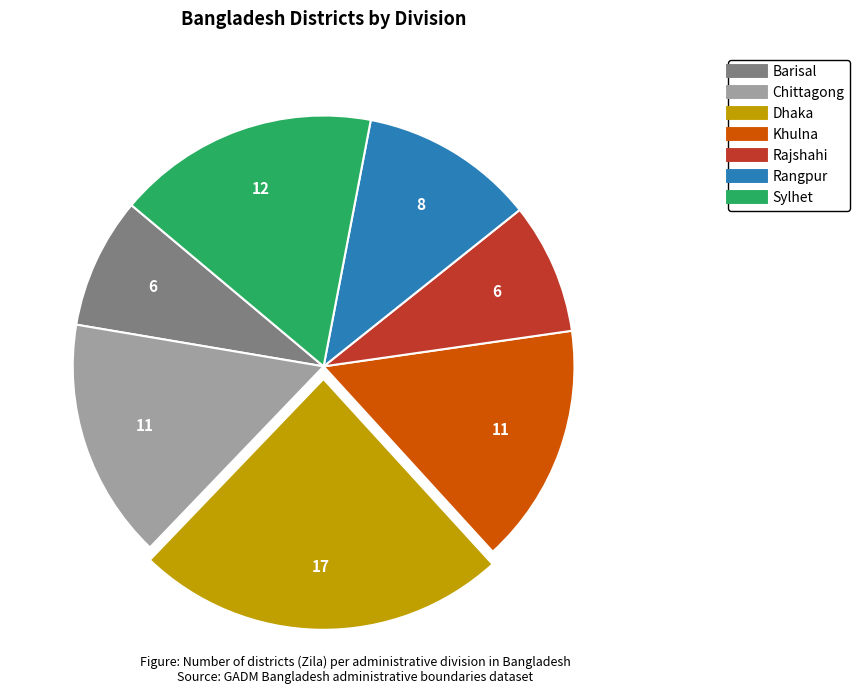

What is the largest slice in the pie chart?

Dhaka